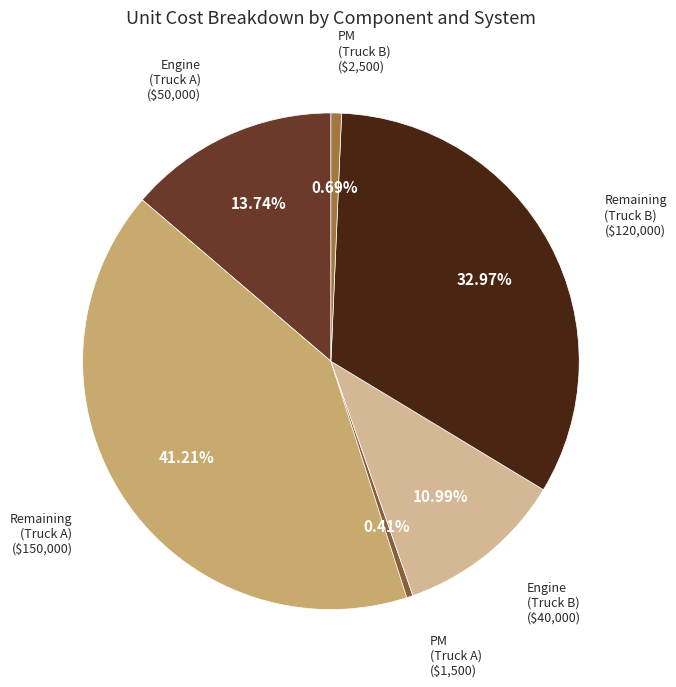

Is the sum of Engine (Truck A) and Engine (Truck B) greater than half?

No